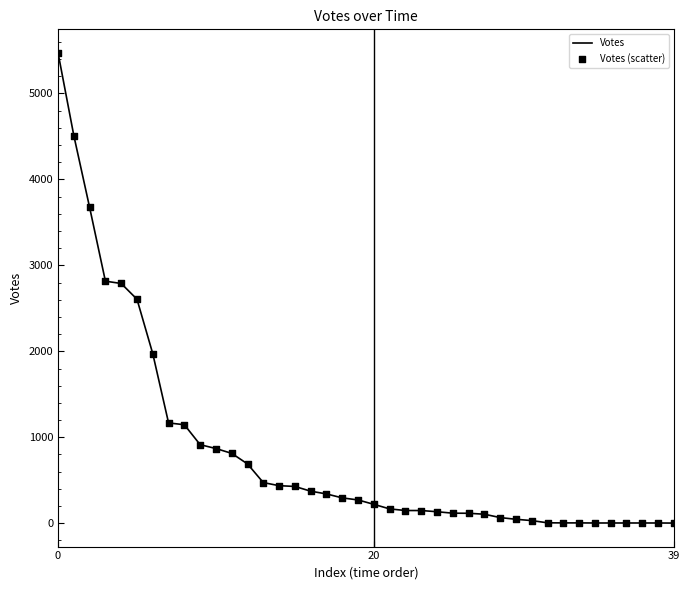

What is the difference between the maximum and minimum values?

5470